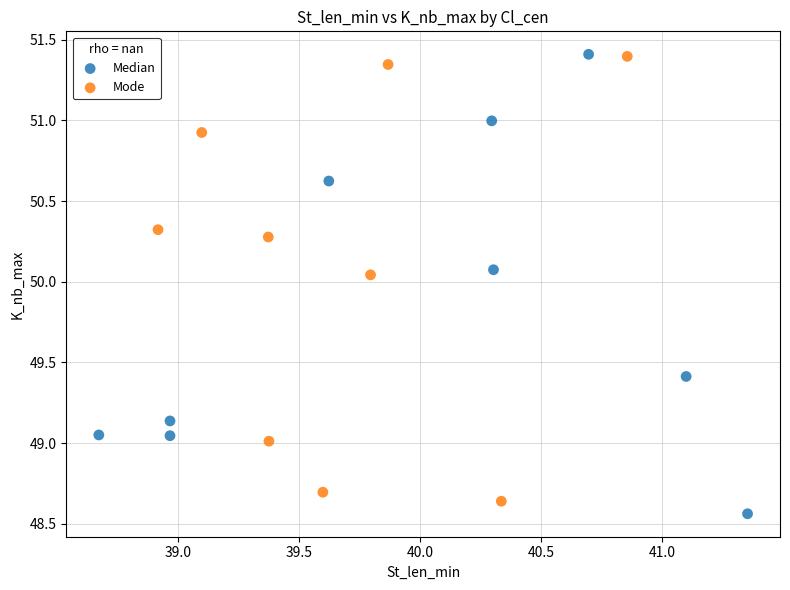

What are all the series names shown in the legend?

Median, Mode